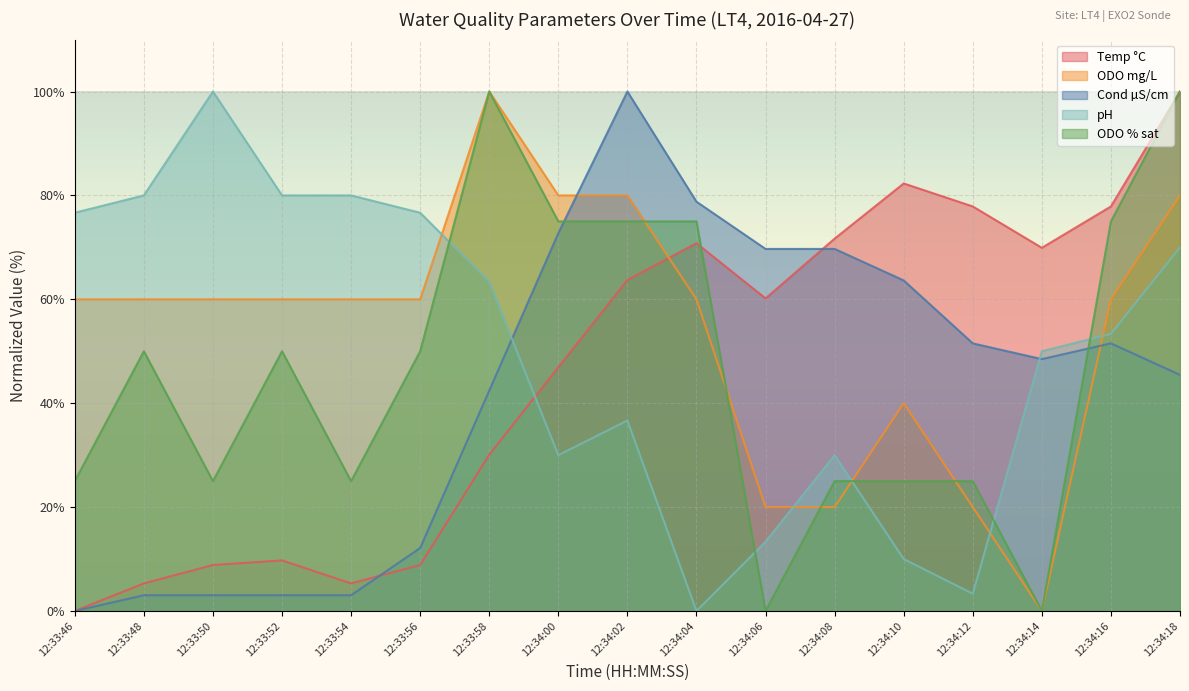

In pH, how many points are higher than both neighbors (excluding endpoints)?

3